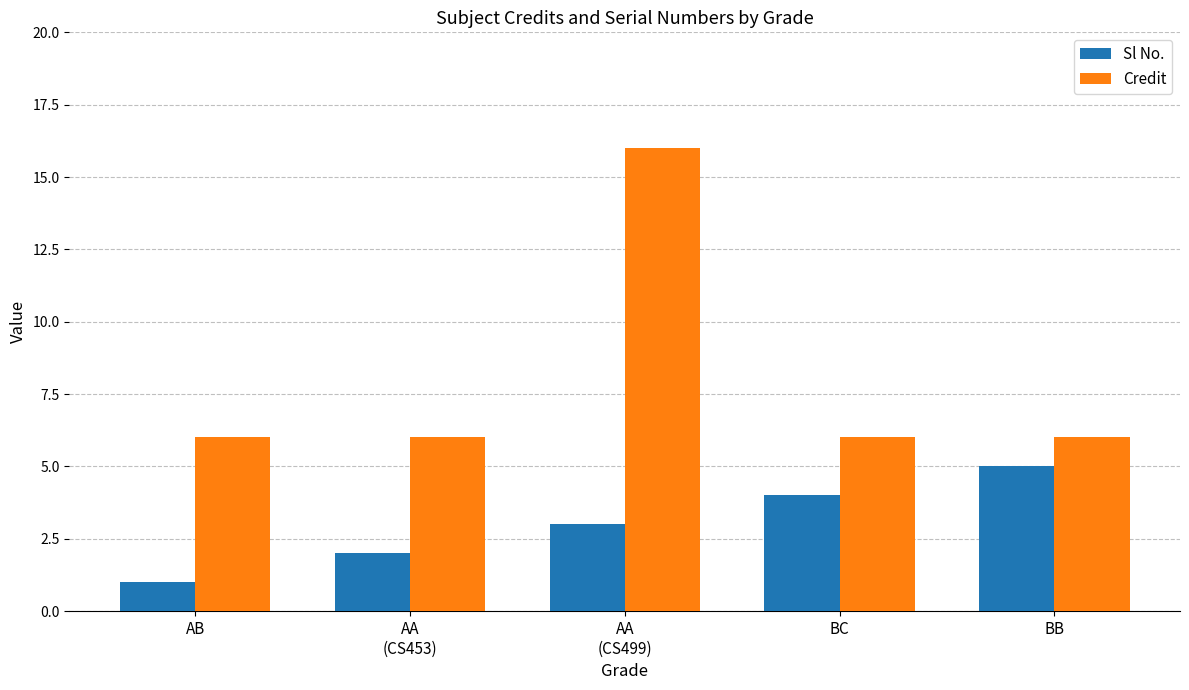

At how many categories does at least one series exceed 7?

1